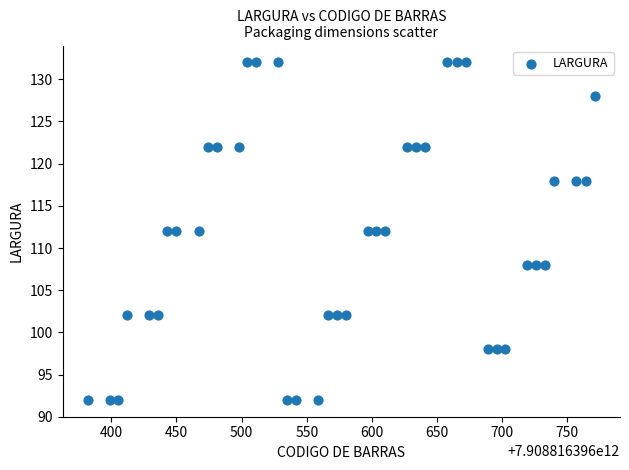

What is the range of Y values (max minus min)?

40